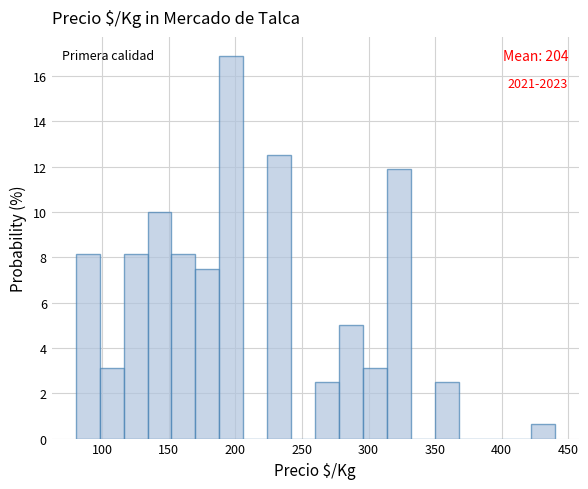

Around what value on the x-axis is the tallest bar? Give the approximate position of its centre, as read against the axis.

195